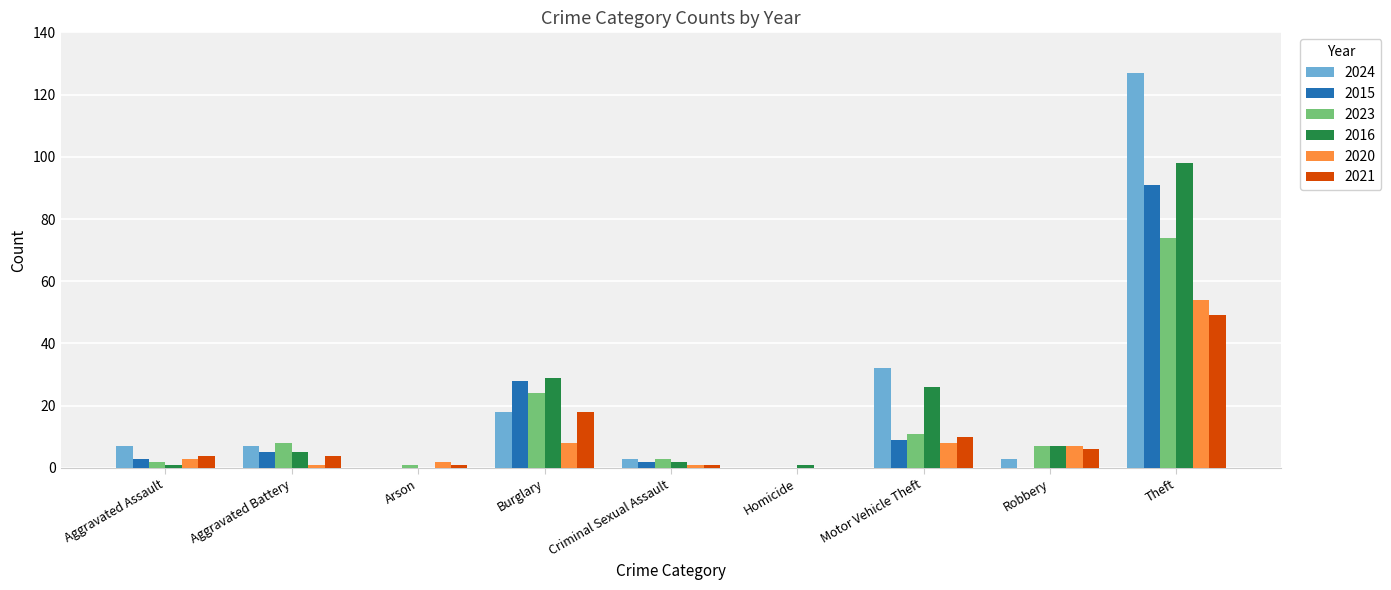

What is the greatest value displayed?

127